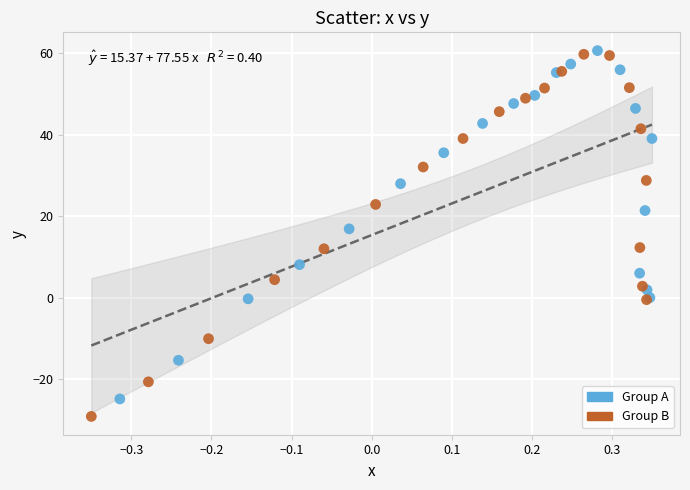

Which series has the widest spread of Y values?

Group B